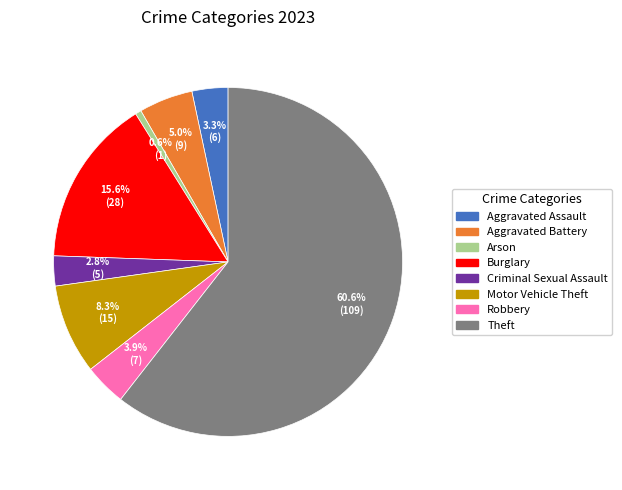

True or false: Burglary accounts for 23% of the total.

False